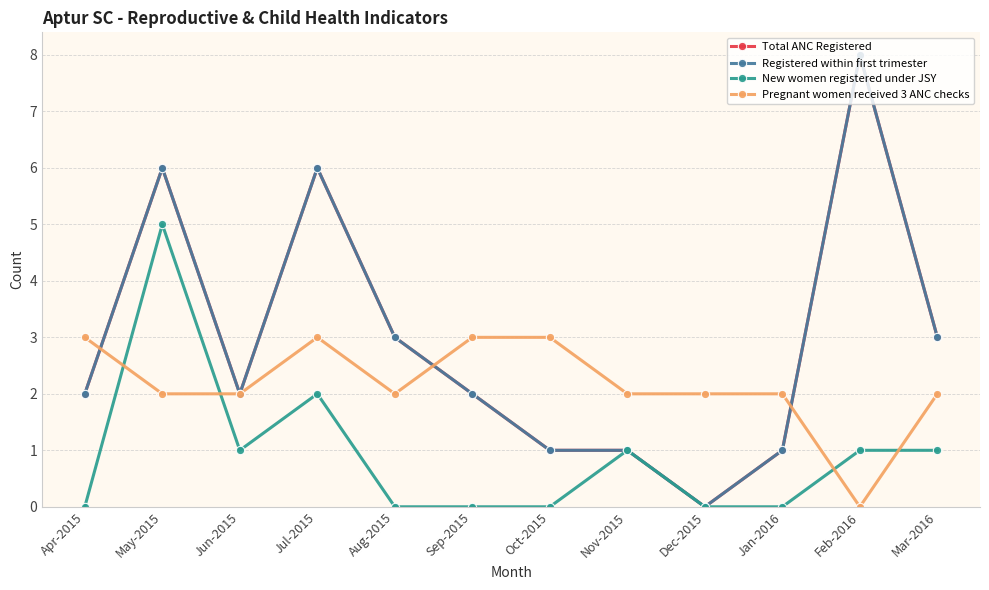

What are all the series names shown in the legend?

Total ANC Registered, Registered within first trimester, New women registered under JSY, Pregnant women received 3 ANC checks